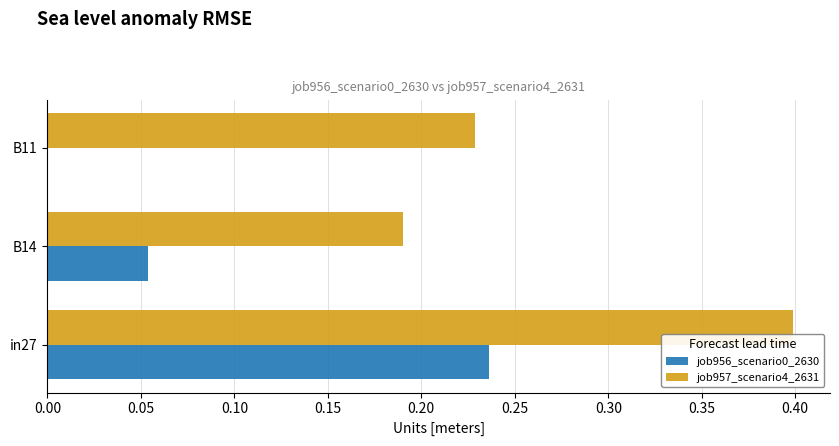

What is the total value across all series at in27?

0.6